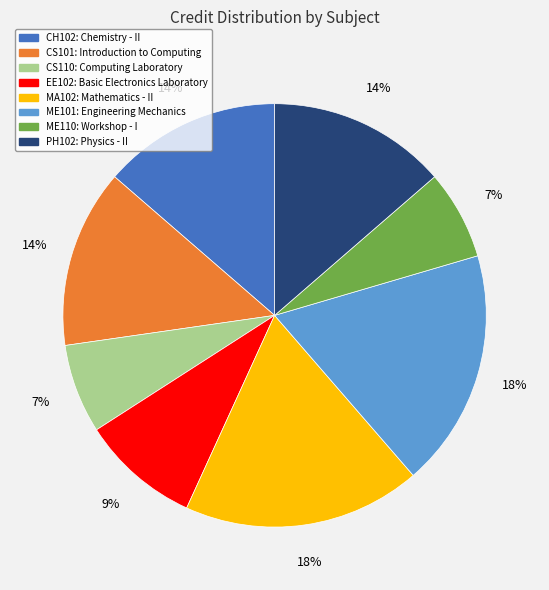

To the nearest percent, what is the difference between the largest and smallest slice percentages?

11%